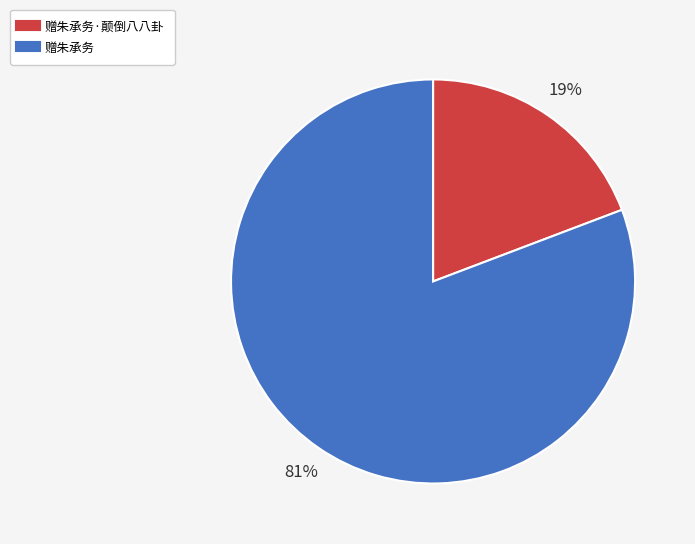

How many segments does this pie chart have?

2